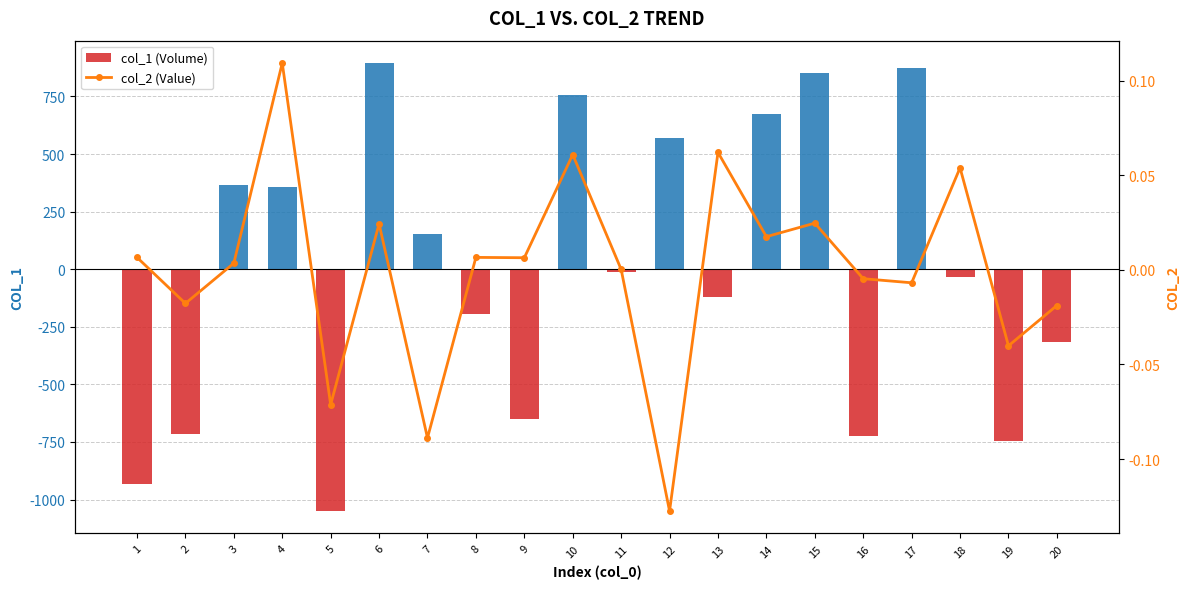

The col_1 (Volume) series shows -283.6 at 8. True or false?

False